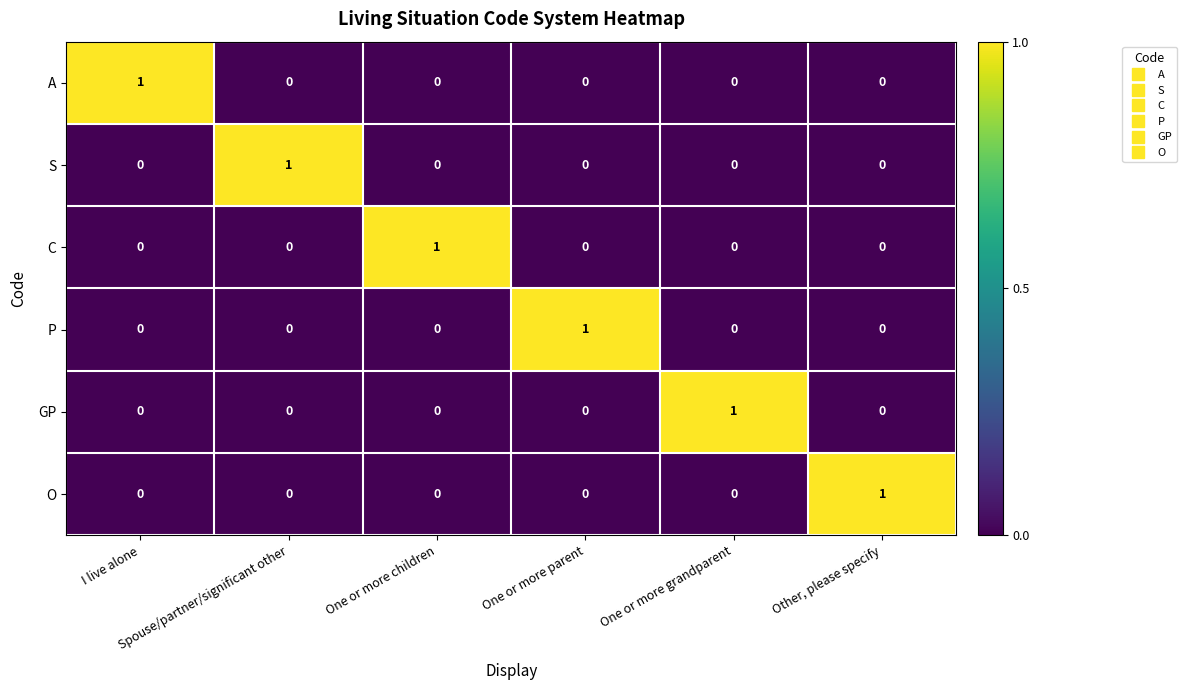

At how many categories does at least one series exceed 0?

6